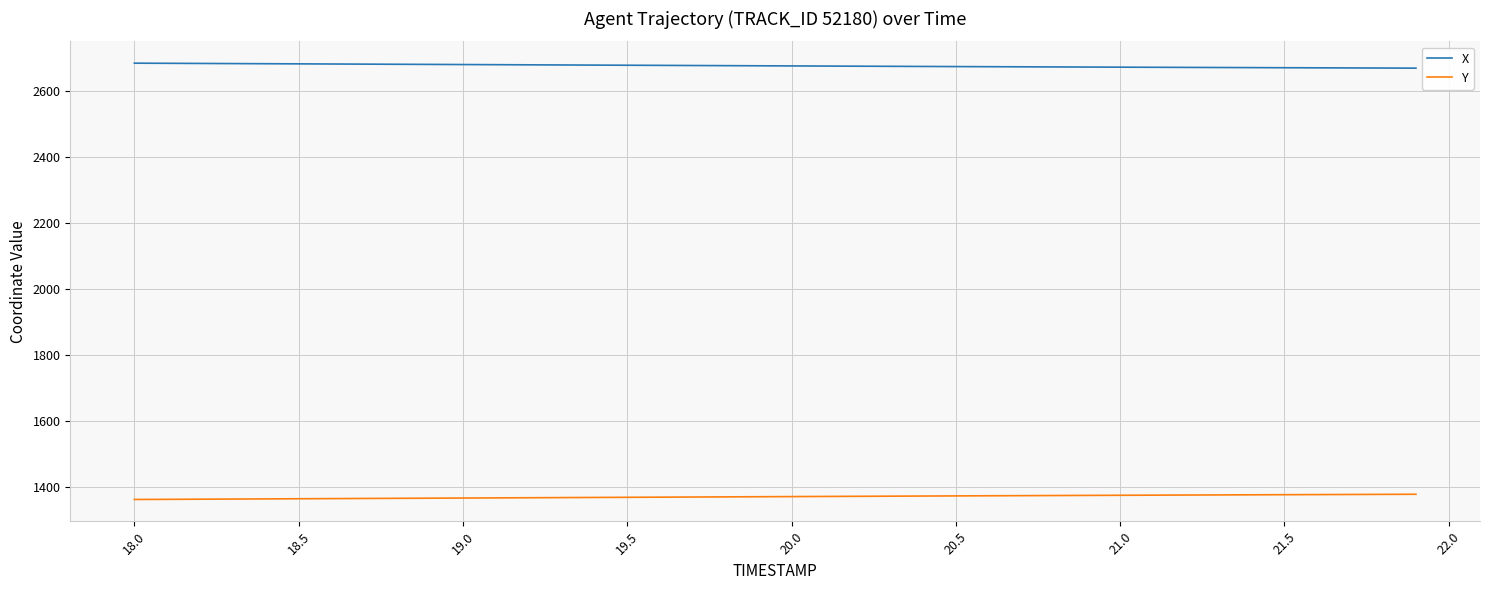

How many lines are shown in the chart?

2